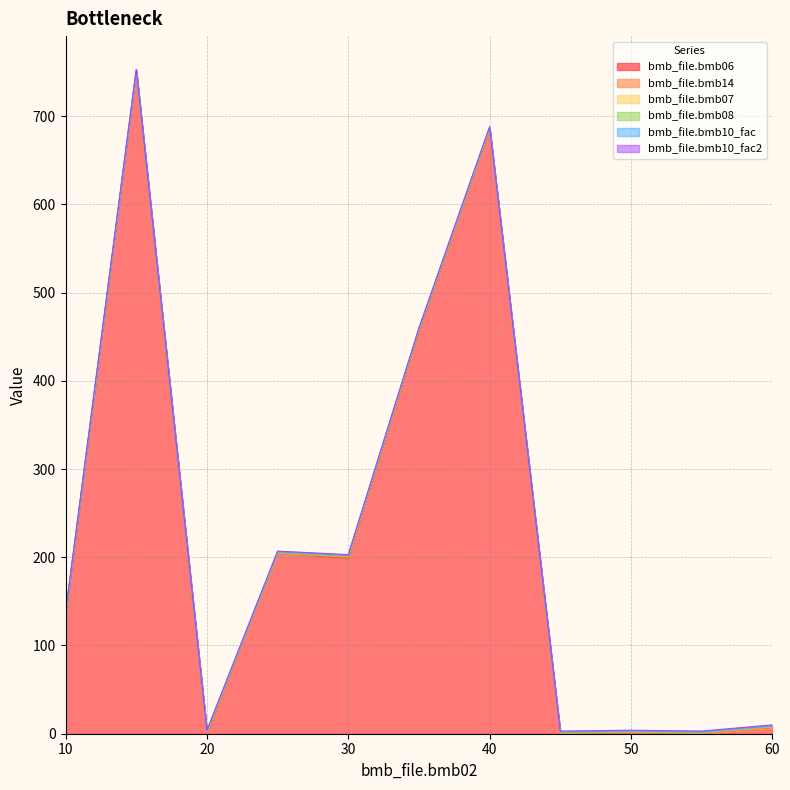

What is the greatest value displayed?

750